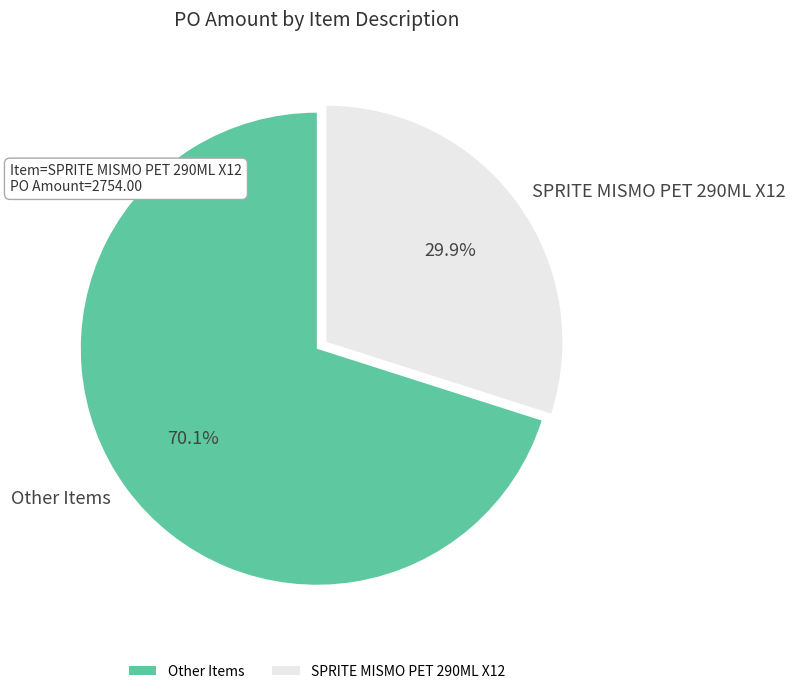

To the nearest percent, what is the difference between the largest and smallest slice percentages?

40%